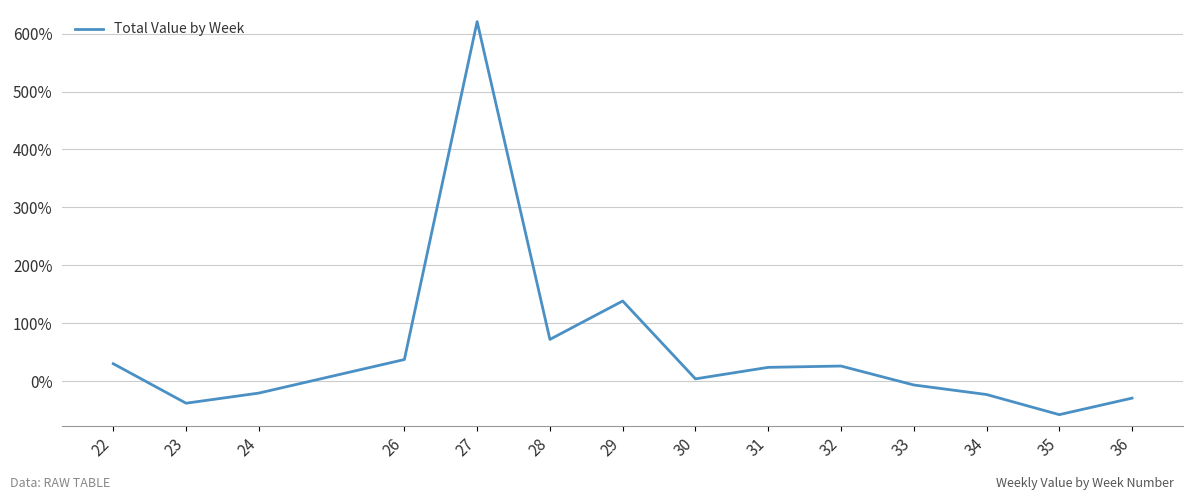

Which category has the highest value across all series?

27